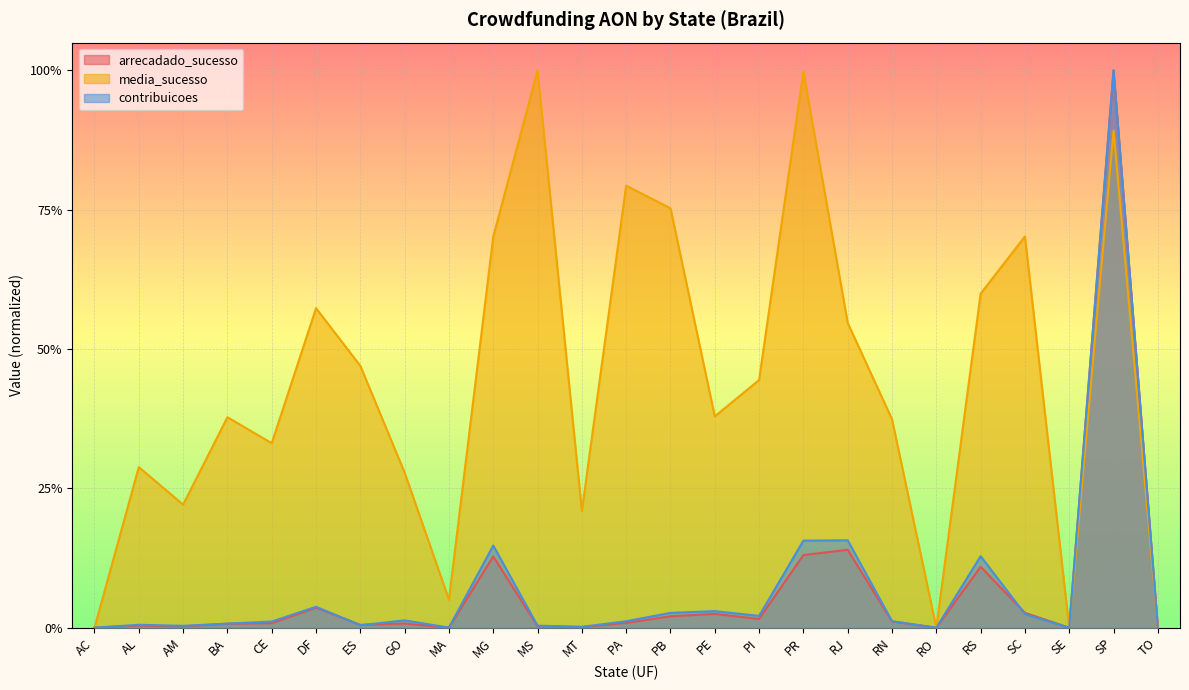

What is the difference between the maximum and minimum values in the arrecadado_sucesso series?

1.0